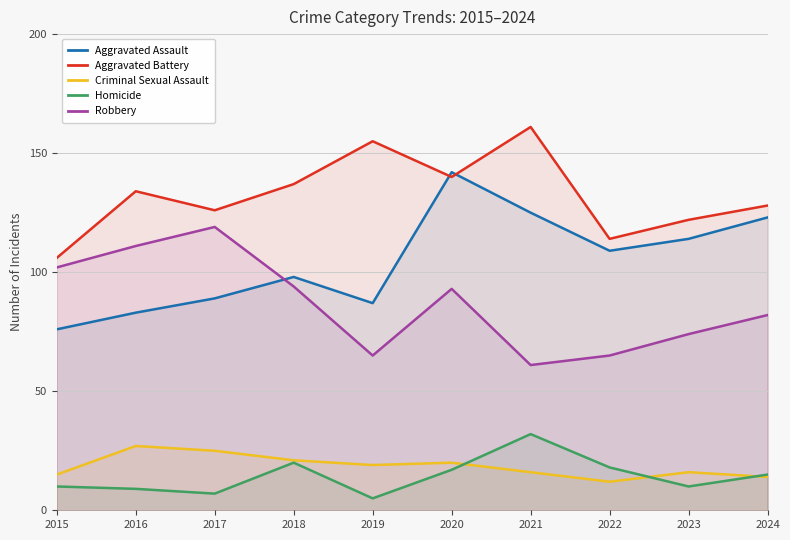

What is the difference between the second highest and minimum values in the Robbery series?

50